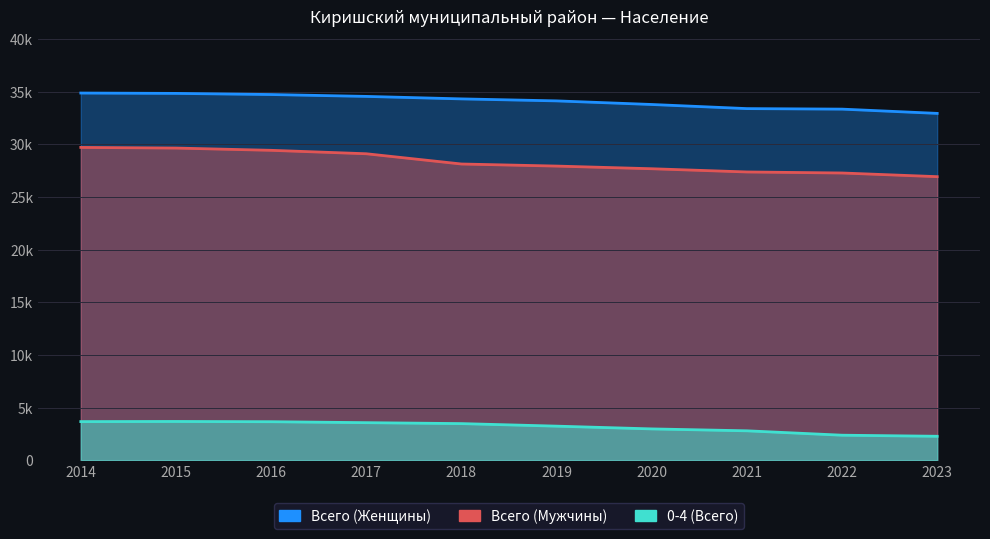

Reading left to right, transcribe all the data shown in this chart.

Всего (Женщины): 2014=34877	2015=34843	2016=34735	2017=34557	2018=34321	2019=34131	2020=33789	2021=33398	2022=33348	2023=32944
Всего (Мужчины): 2014=29711	2015=29650	2016=29435	2017=29109	2018=28135	2019=27938	2020=27685	2021=27379	2022=27281	2023=26933
0-4 (Всего): 2014=3663	2015=3676	2016=3652	2017=3562	2018=3473	2019=3231	2020=2969	2021=2788	2022=2371	2023=2269